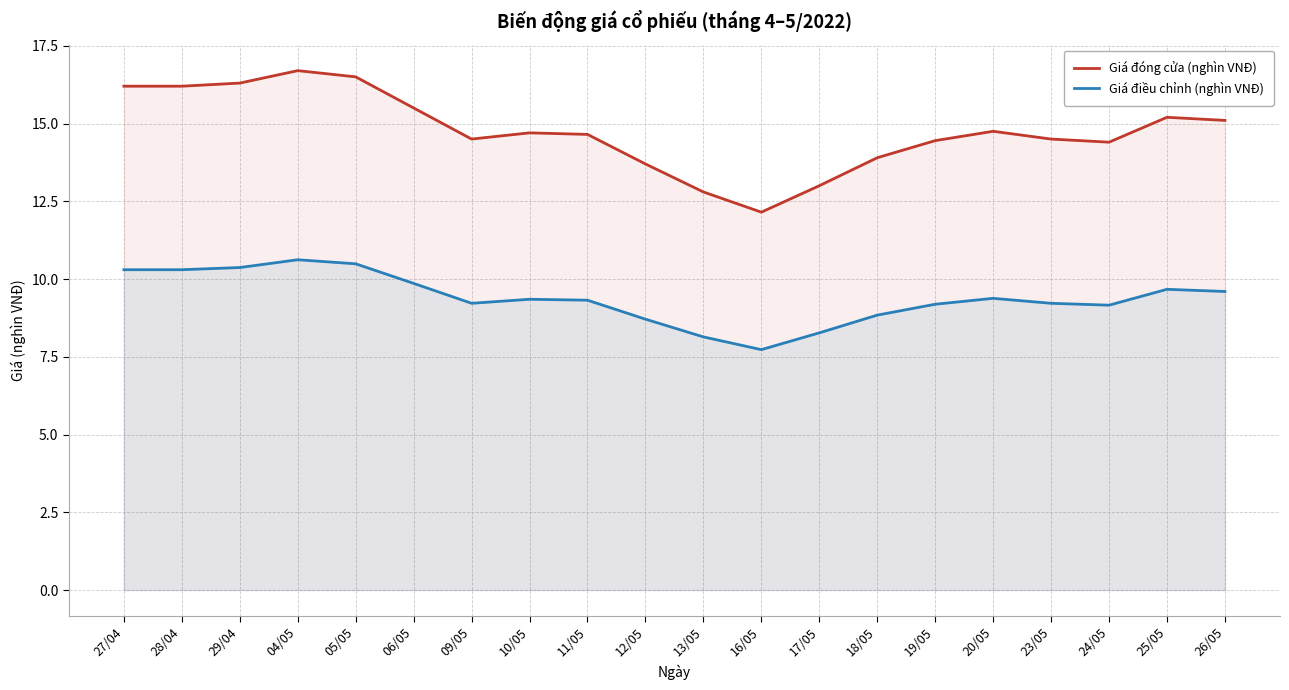

True or false: Giá đóng cửa (nghìn VNĐ) has a value of 23.0 at 17/05.

False